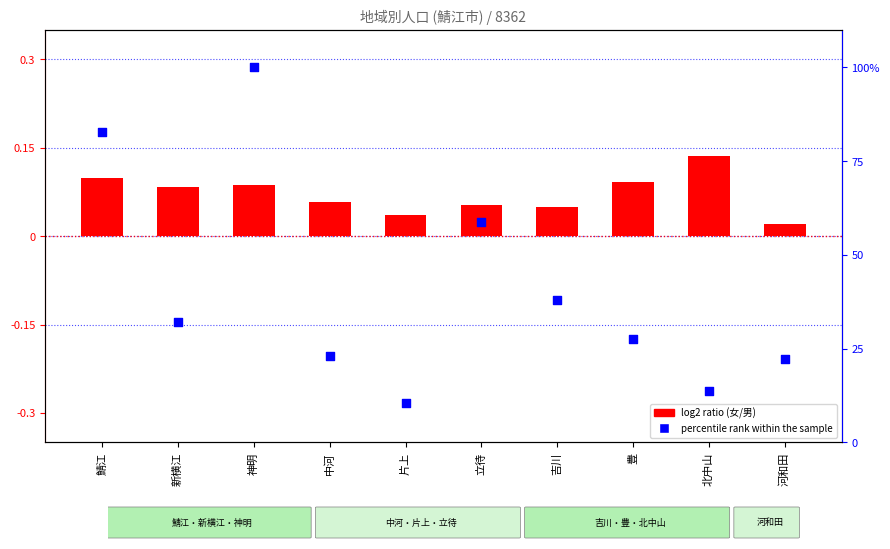

What is the total value across all series at 中河?

23.1